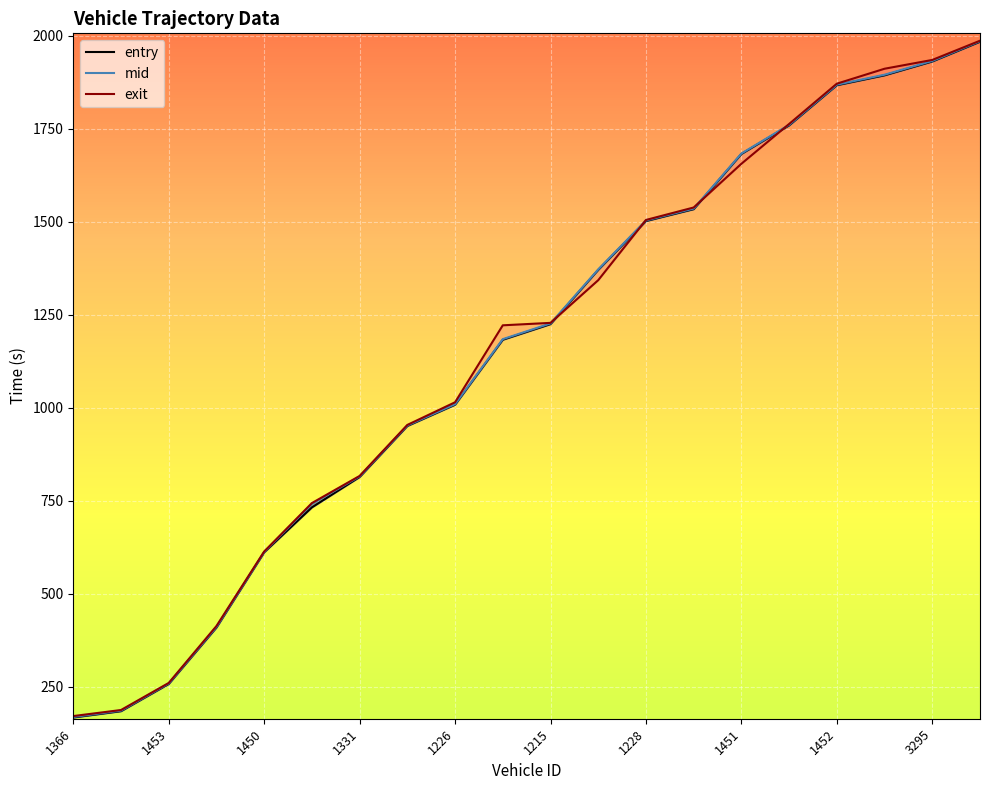

The mid series shows 168.2 at 1366. True or false?

True